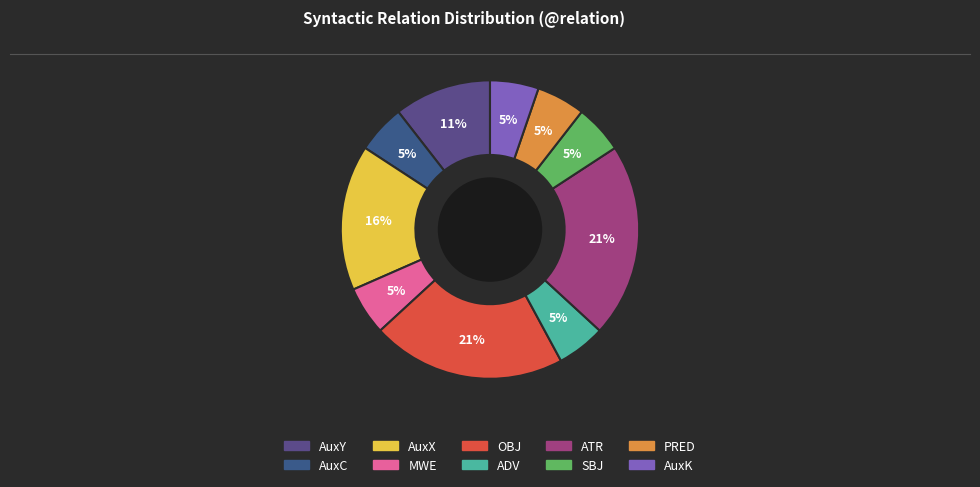

To the nearest percent, what percentage of the pie is AuxX?

16%